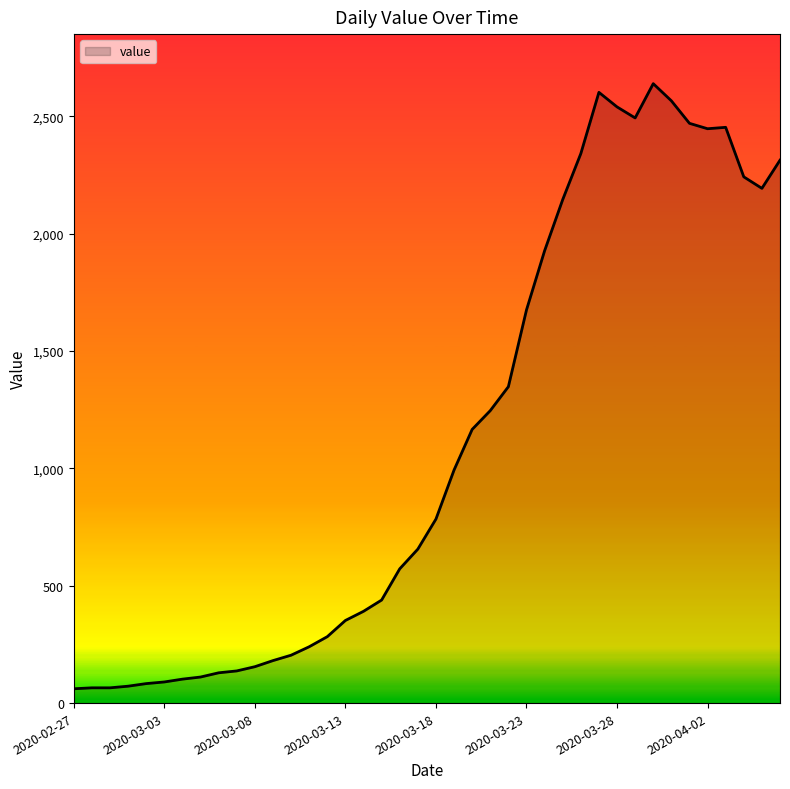

What is the difference between the maximum and minimum values?

2578